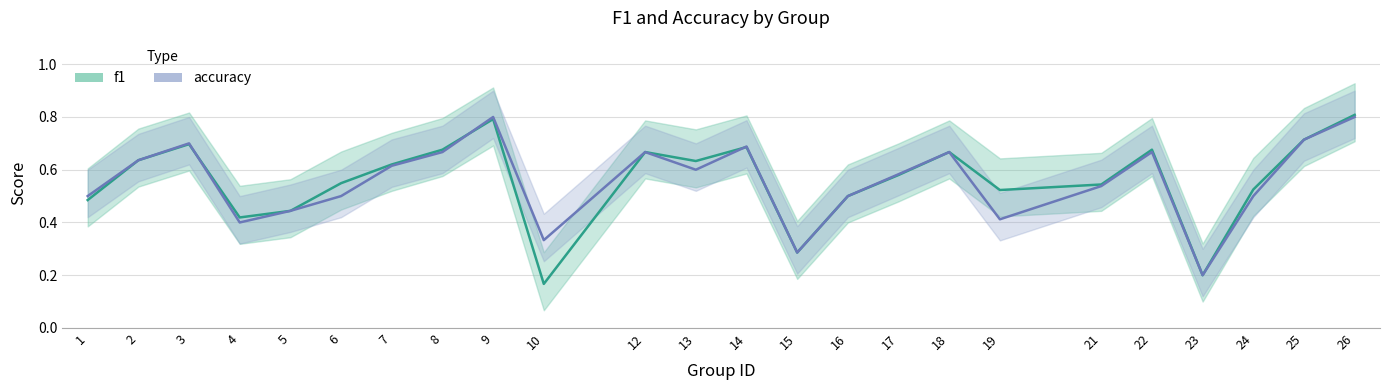

True or false: accuracy has a value of 0.2 at 2.

False